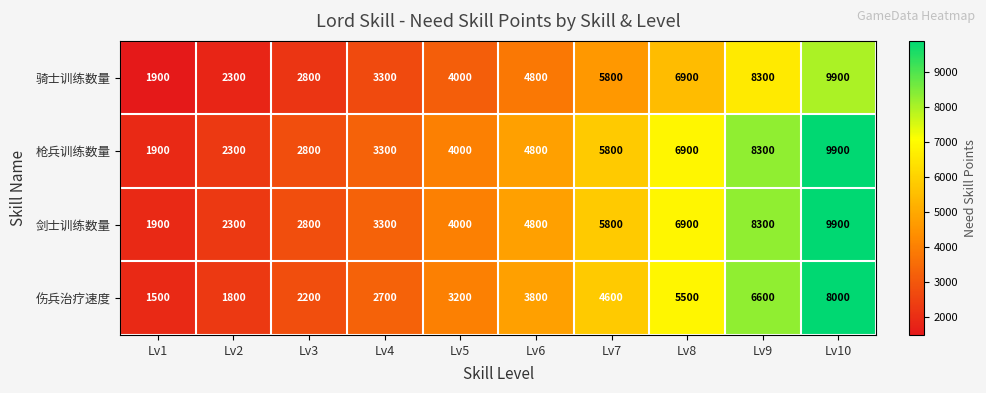

What is the difference between the maximum and minimum values in the 剑士训练数量 series?

8000